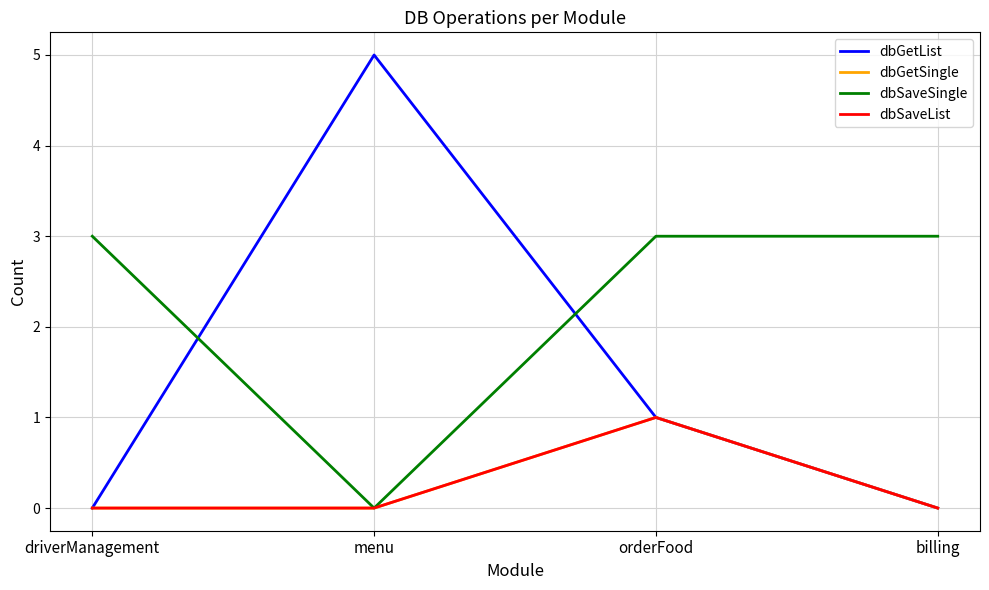

Is it true that dbGetSingle equals 1 at orderFood?

False